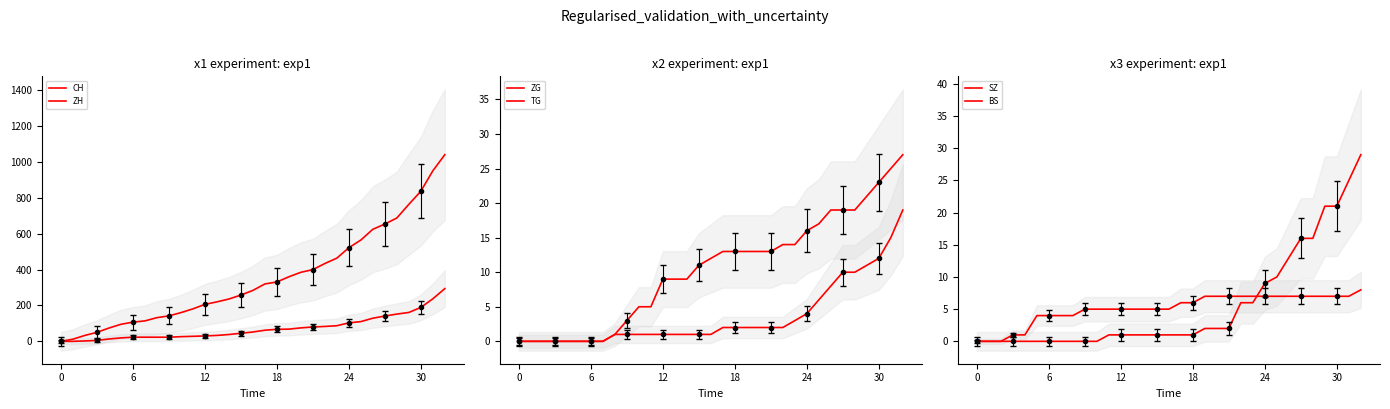

What are all the series names shown in the legend?

CH, ZH, ZG, TG, SZ, BS